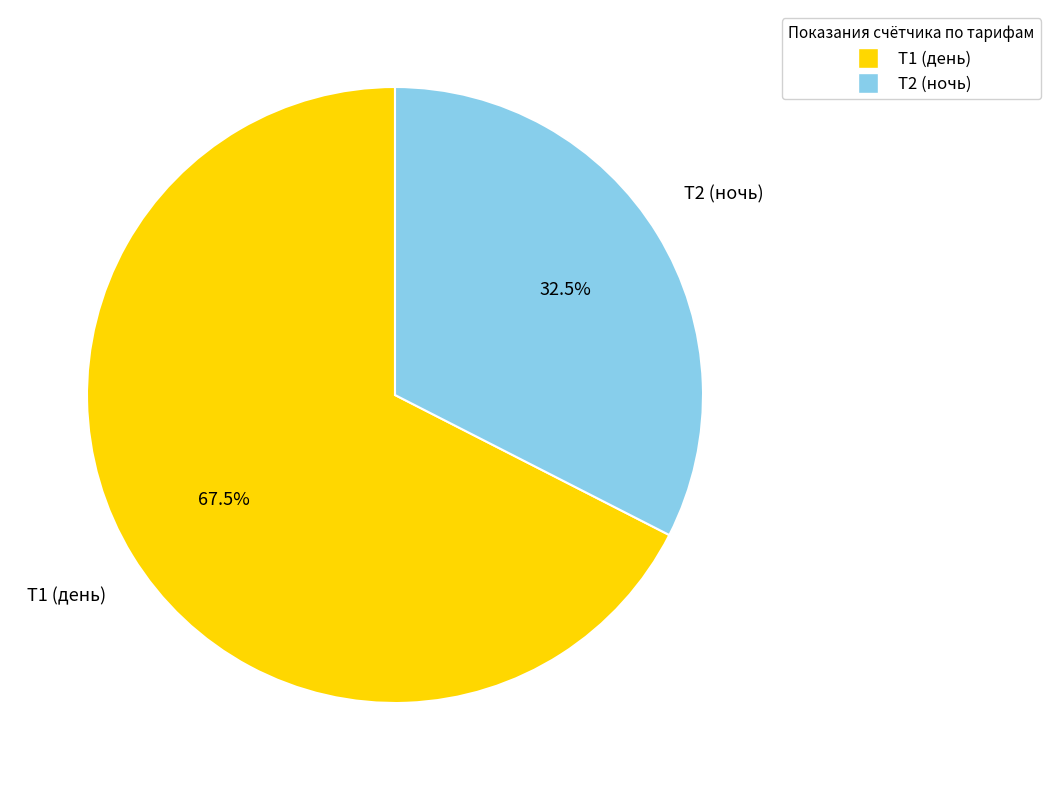

Does Т1 (день) account for over 50% of the chart?

Yes